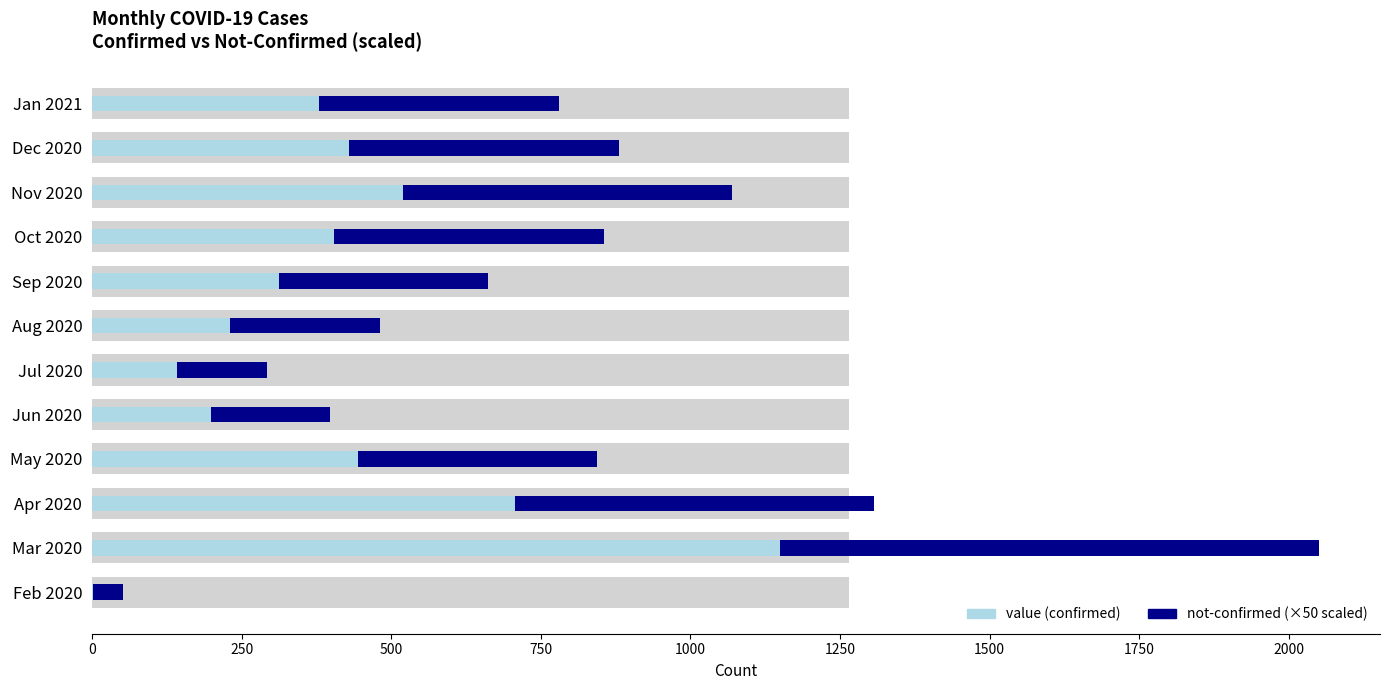

What is the greatest value displayed?

1150